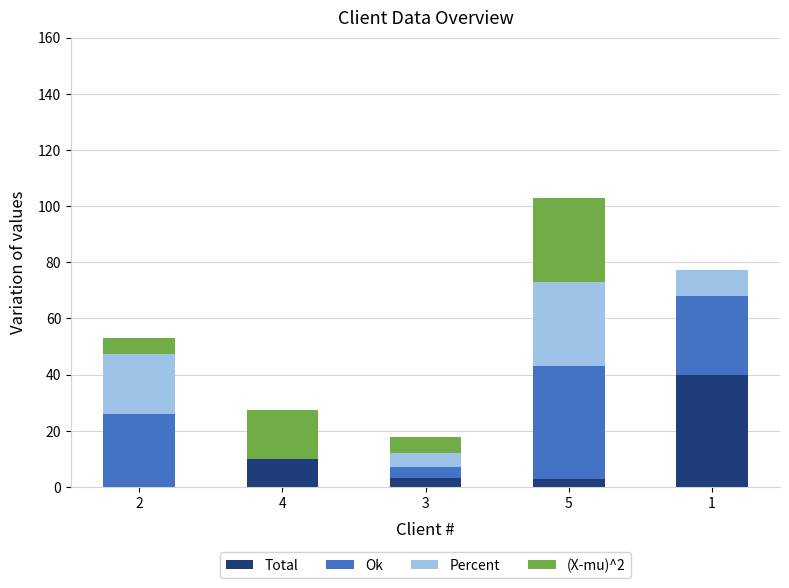

What is the sum of the Total values at 1 and 4?

49.9